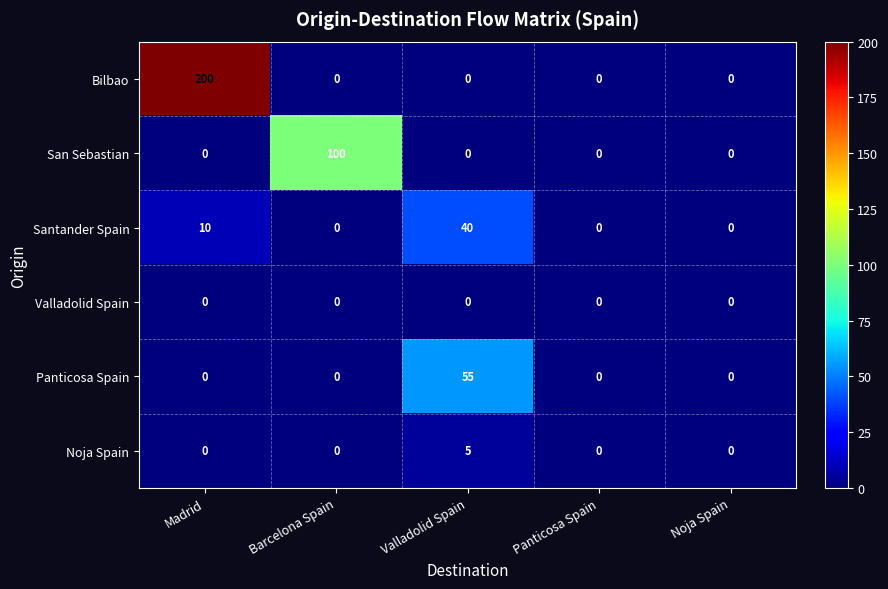

What is the difference between the highest and lowest values at Valladolid Spain?

55